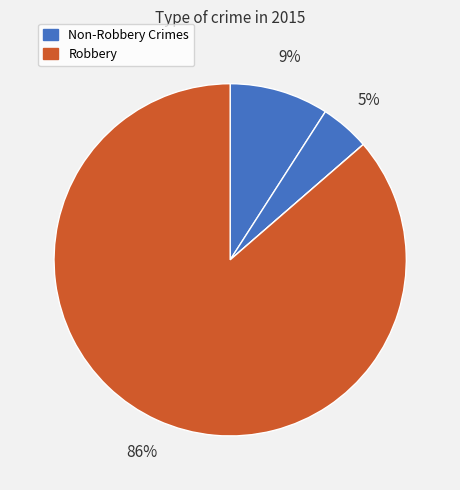

Which slice is the largest?

Robbery